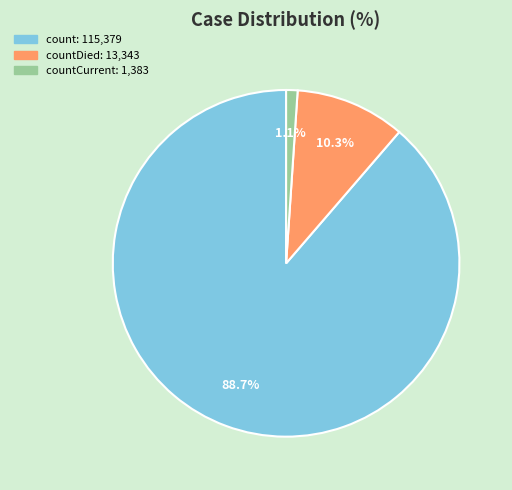

Is there a majority slice in this chart?

Yes